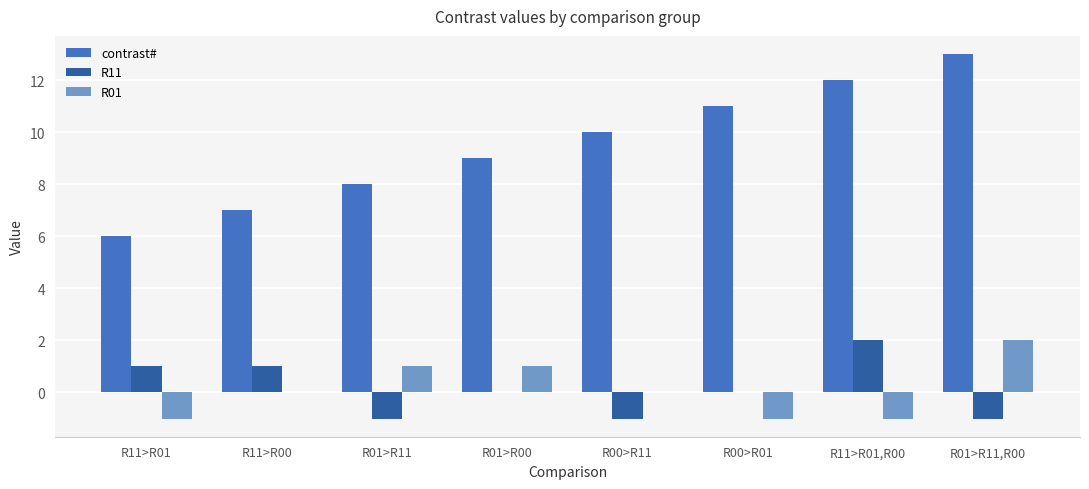

How many R01 values are between -1 and 1?

7